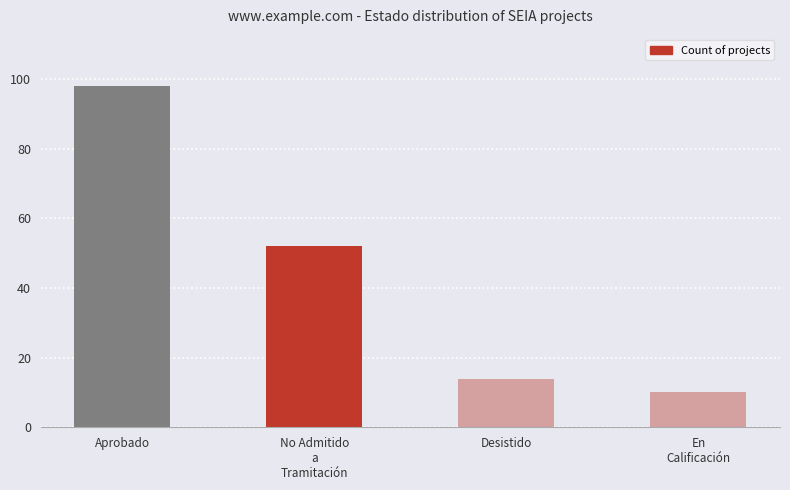

Is it true that the value at Desistido is 3?

False